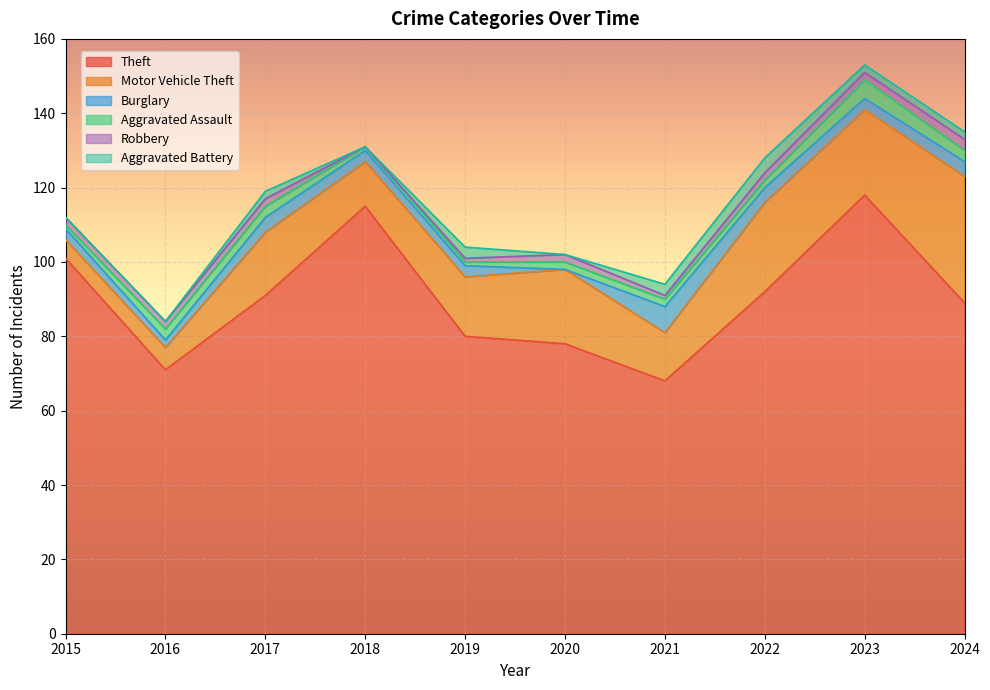

Which category has the highest value in the Aggravated Assault series?

2023